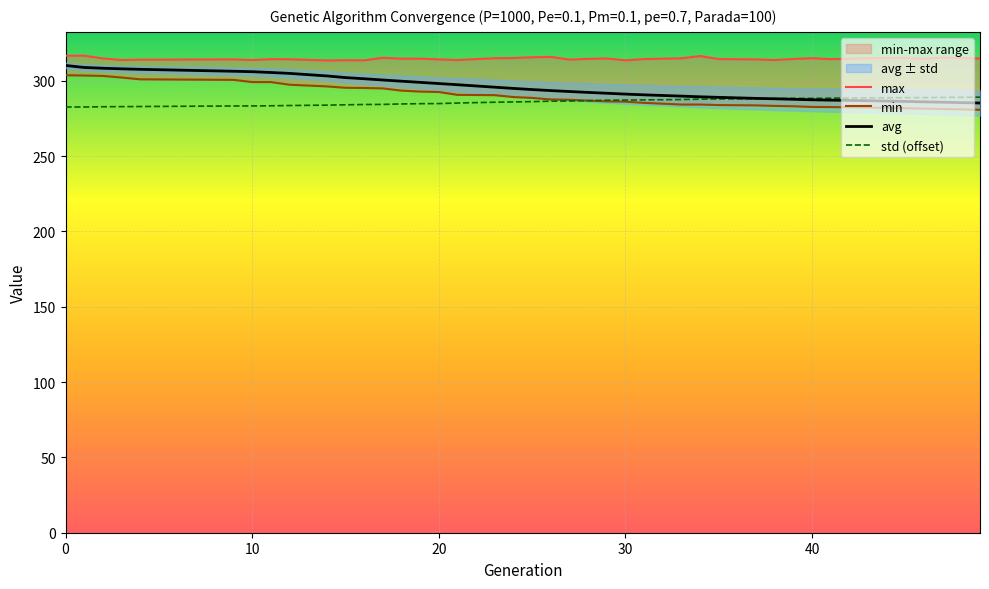

The value of std (offset) at 0 is 282.6. True or false?

True